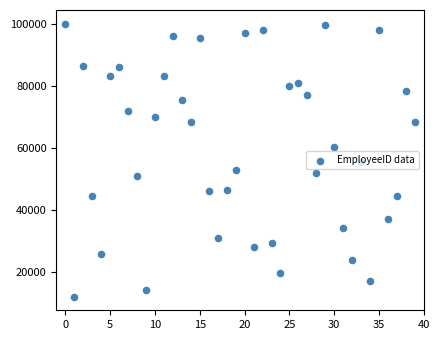

Which has a higher value, 18 or 21?

18